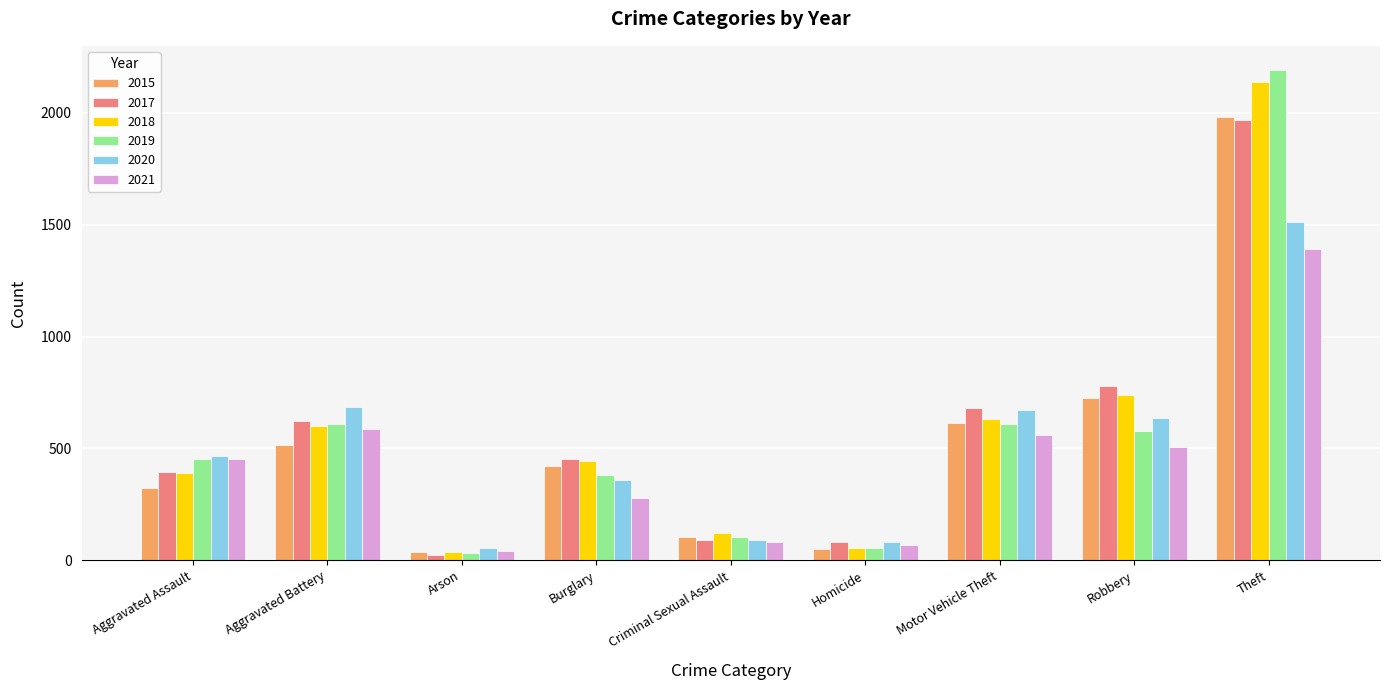

What is the total value across all series at Theft?

11183